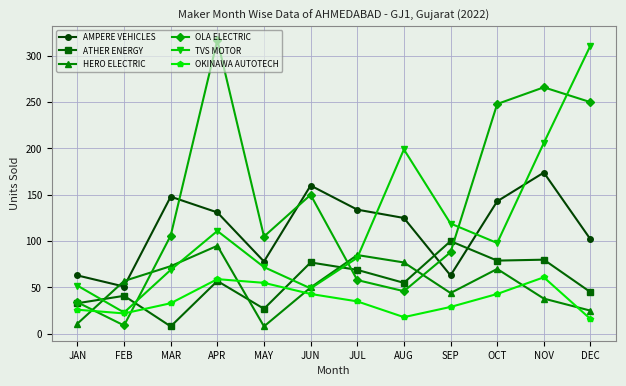

What is the sum of the AMPERE VEHICLES values at JUL and JUN?

294